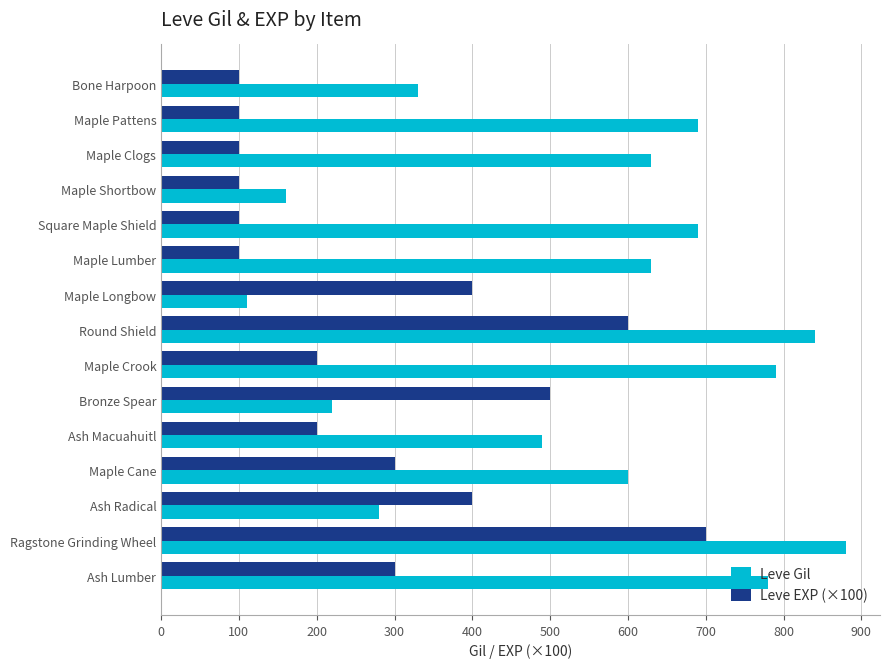

Is it true that Leve Gil equals 161 at Ash Radical?

False